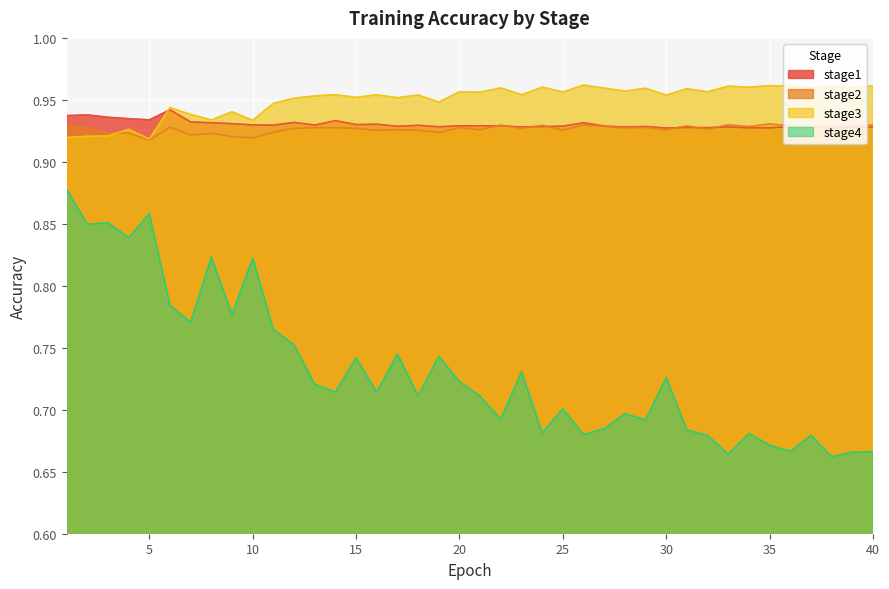

At which category is the sum across all series the highest?

1